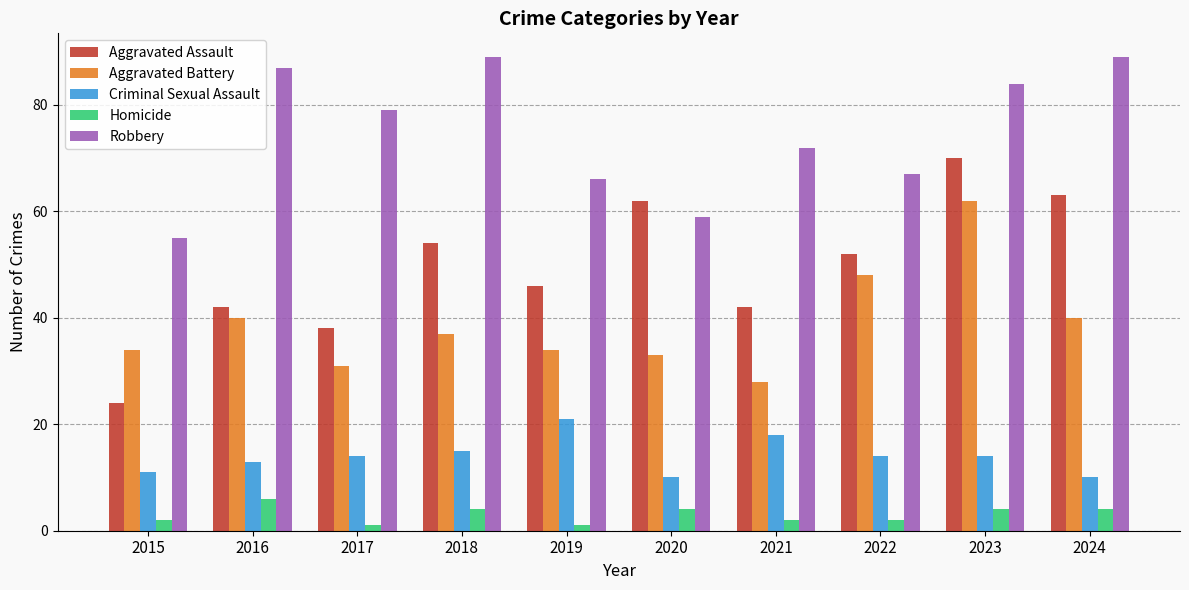

At how many categories does at least one series exceed 86?

3